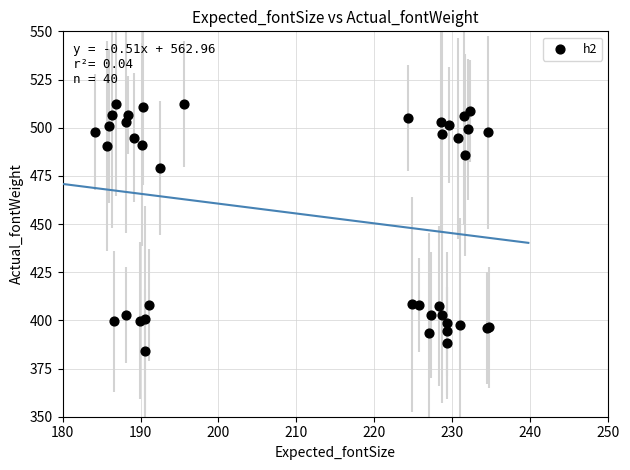

What Y value in the scatter plot is closest to 448?

479.0